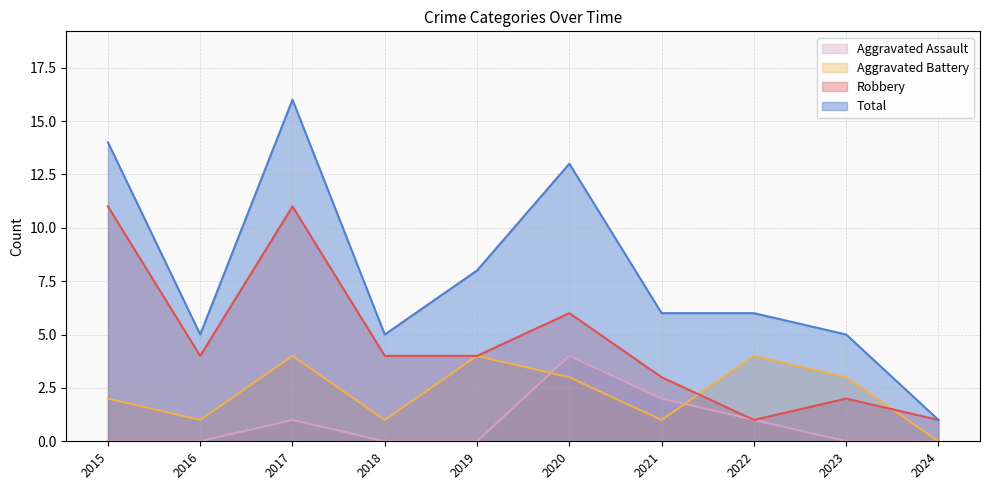

How many lines are shown in the chart?

4